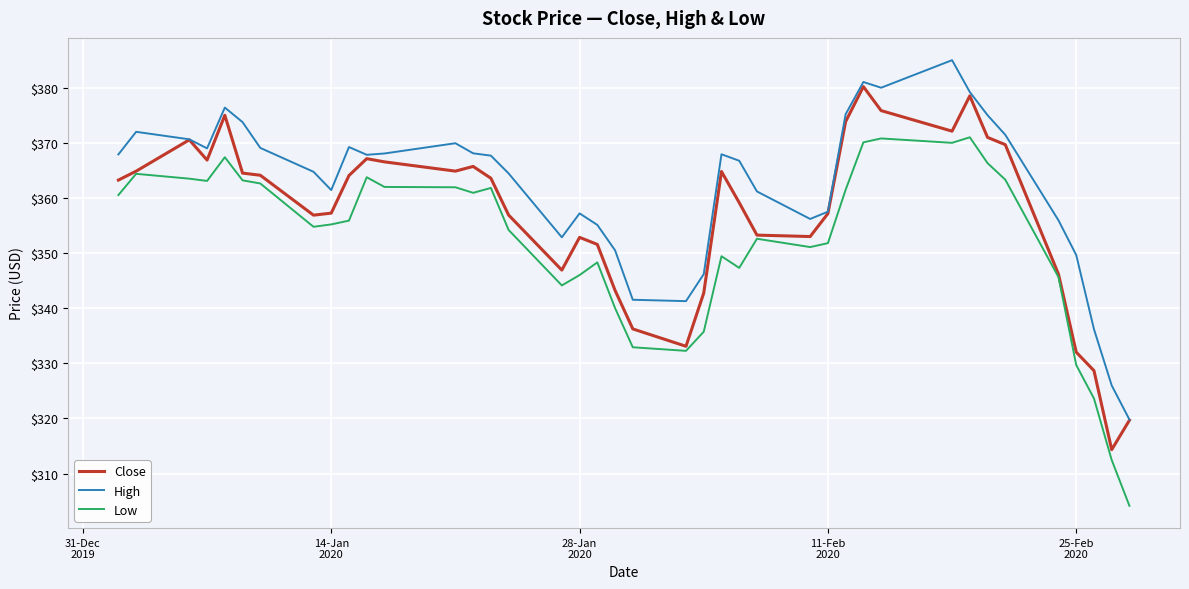

What is the sum of all Close values?

14288.2